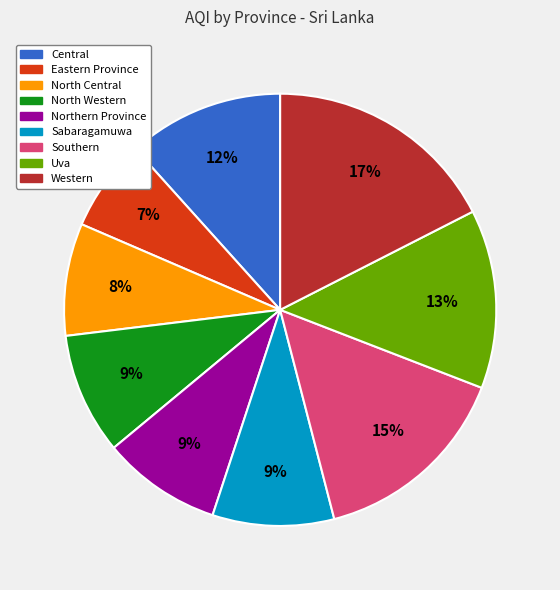

What percentage is the Southern slice, to the nearest percent?

15%